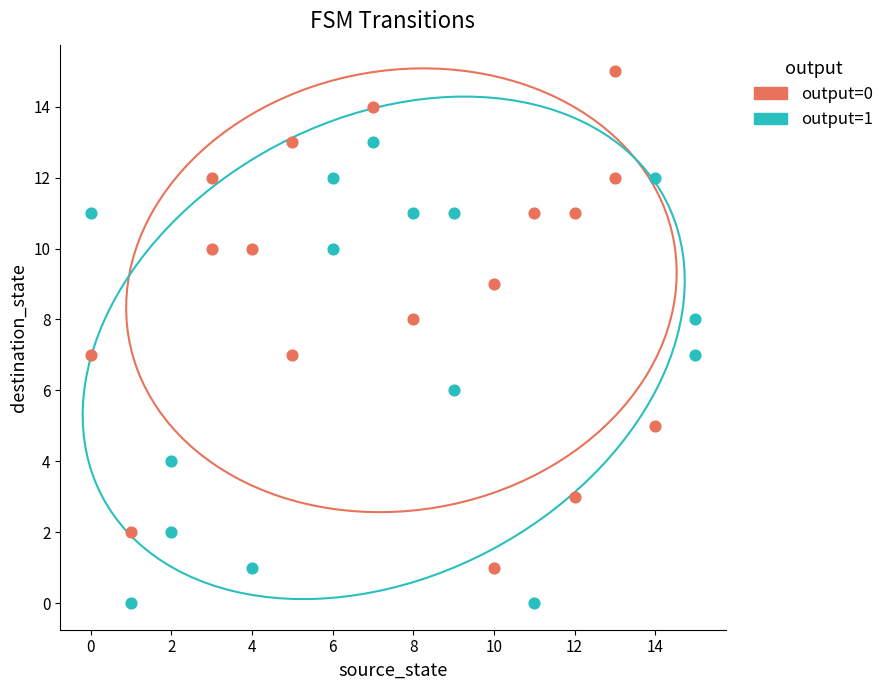

Which series reaches the maximum Y coordinate?

output=0